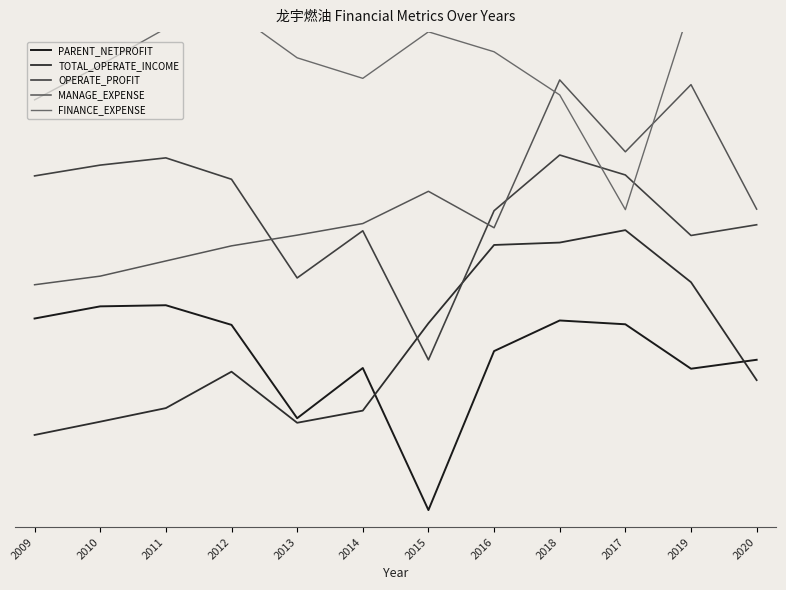

What is the total value across all series at 2018?

4.9